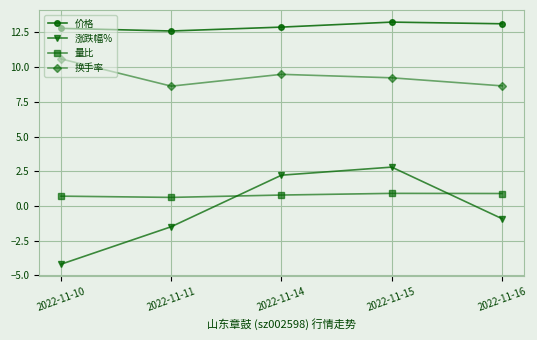

Where is the first local minimum for 换手率?

2022-11-11